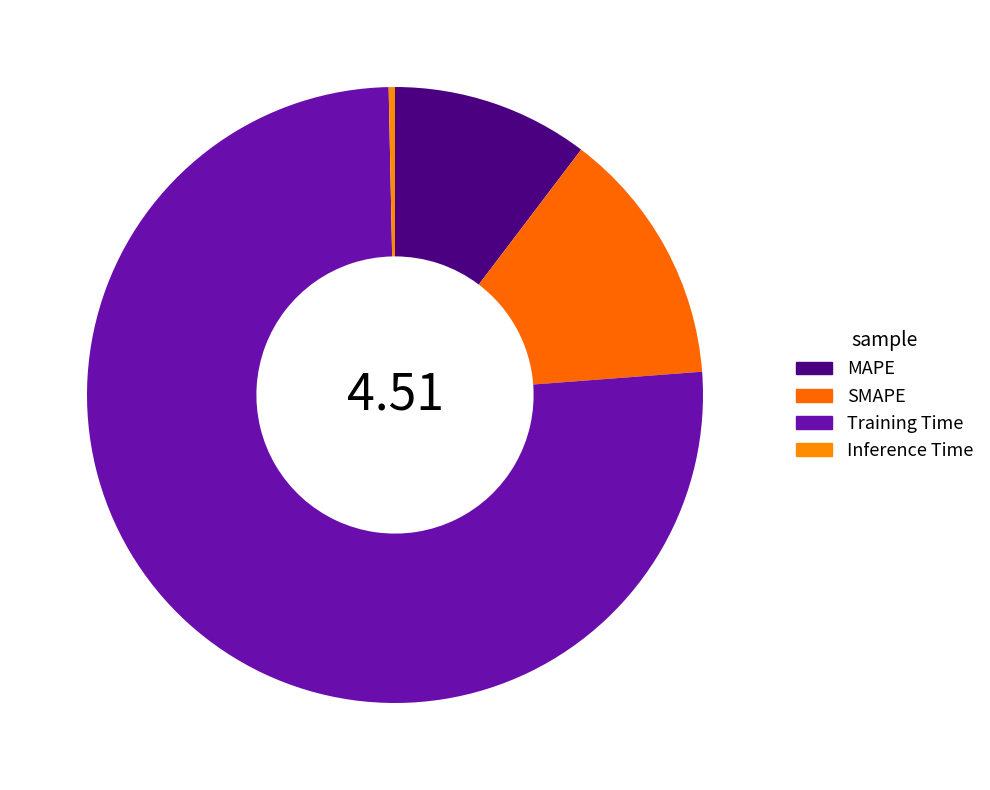

Count the number of slices in the pie.

4